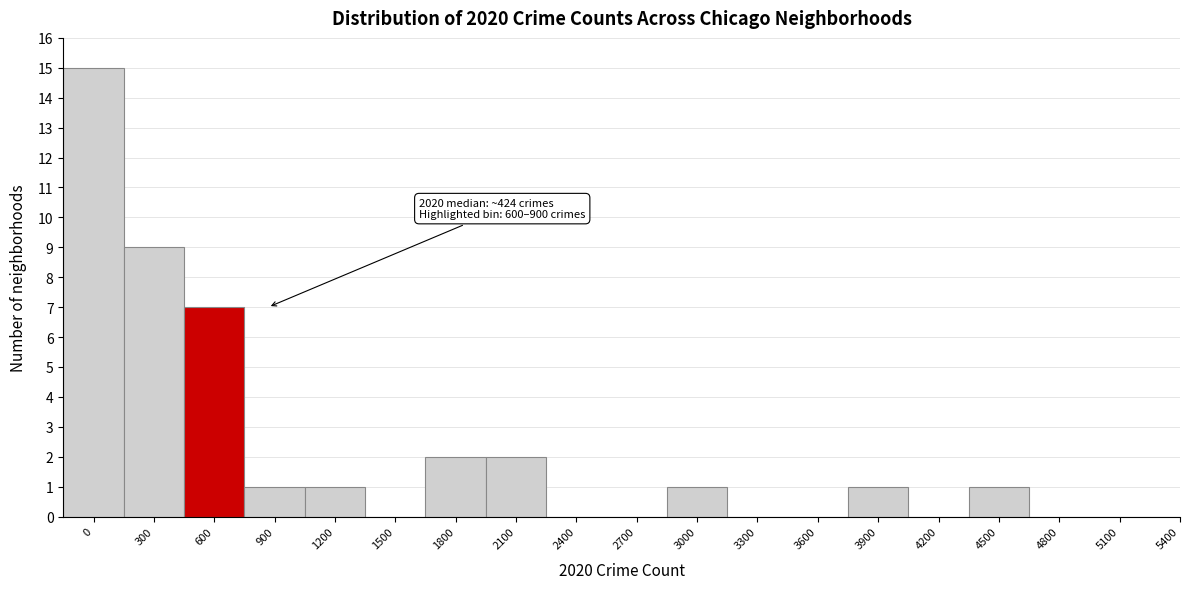

Reading left to right, transcribe all the data shown in this chart.

0=15	300=9	600=7	900=1	1200=1	1500=0	1800=2	2100=2	2400=0	2700=0	3000=1	3300=0	3600=0	3900=1	4200=0	4500=1	4800=0	5100=0	5400=0